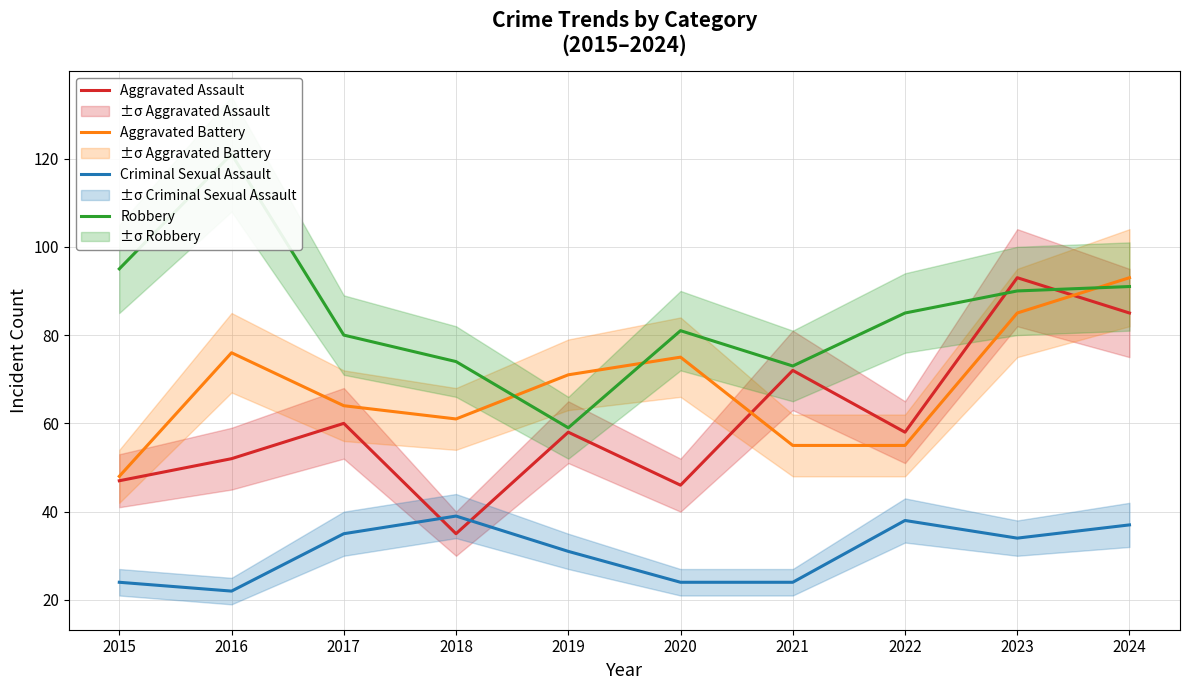

How many interior local valleys does the Robbery series have?

2